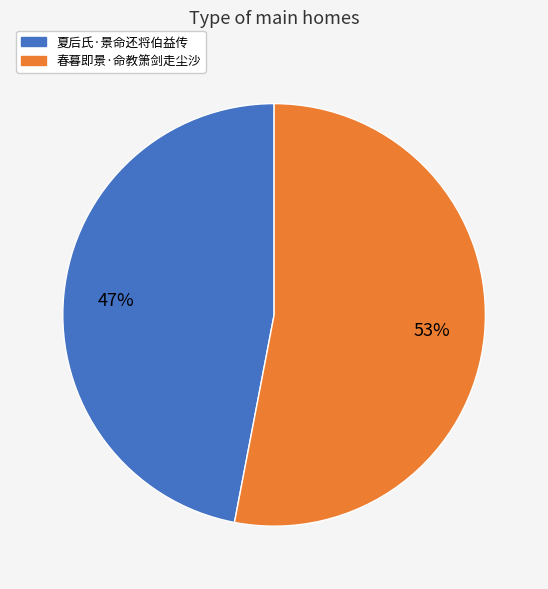

The 夏后氏·景命还将伯益传 slice represents 47% of the pie. True or false?

True